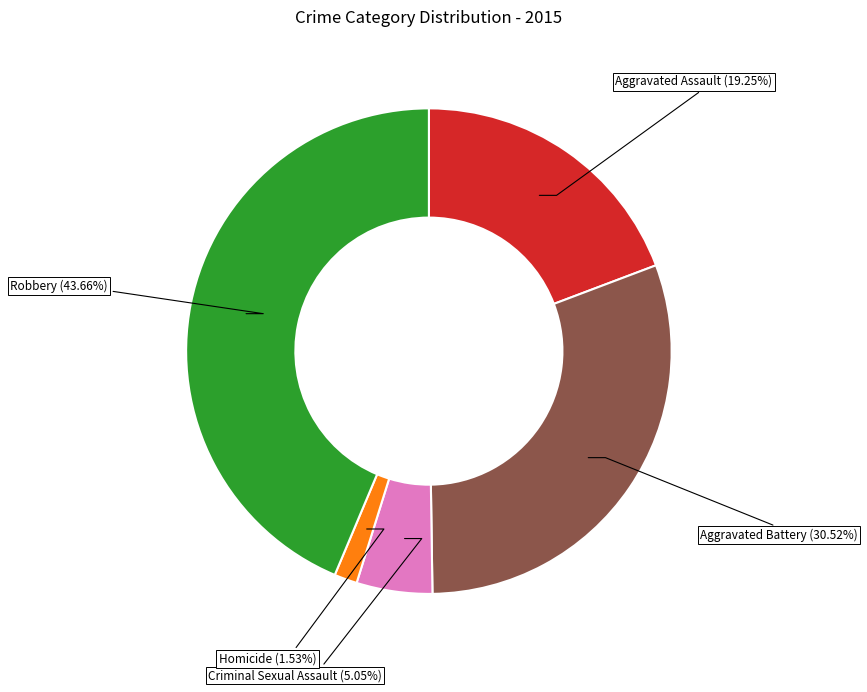

Is there a majority slice in this chart?

No